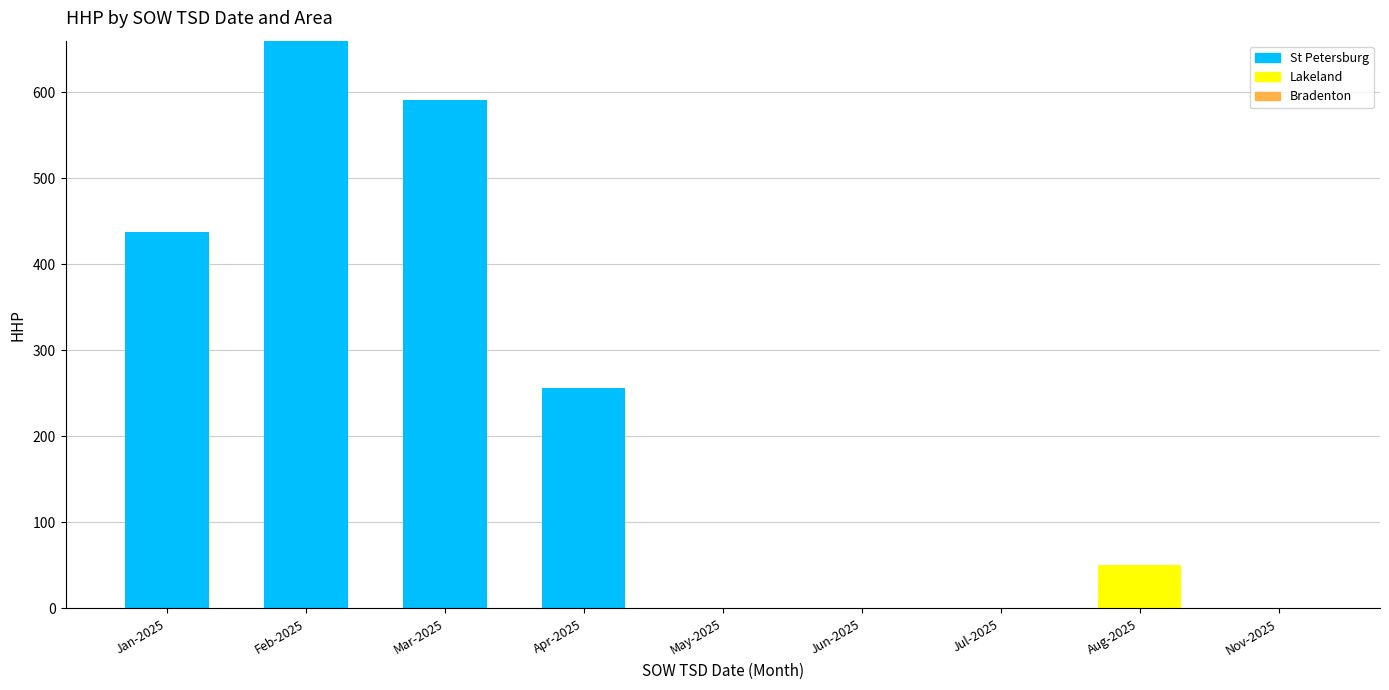

At which category is the sum across all series the highest?

Feb-2025